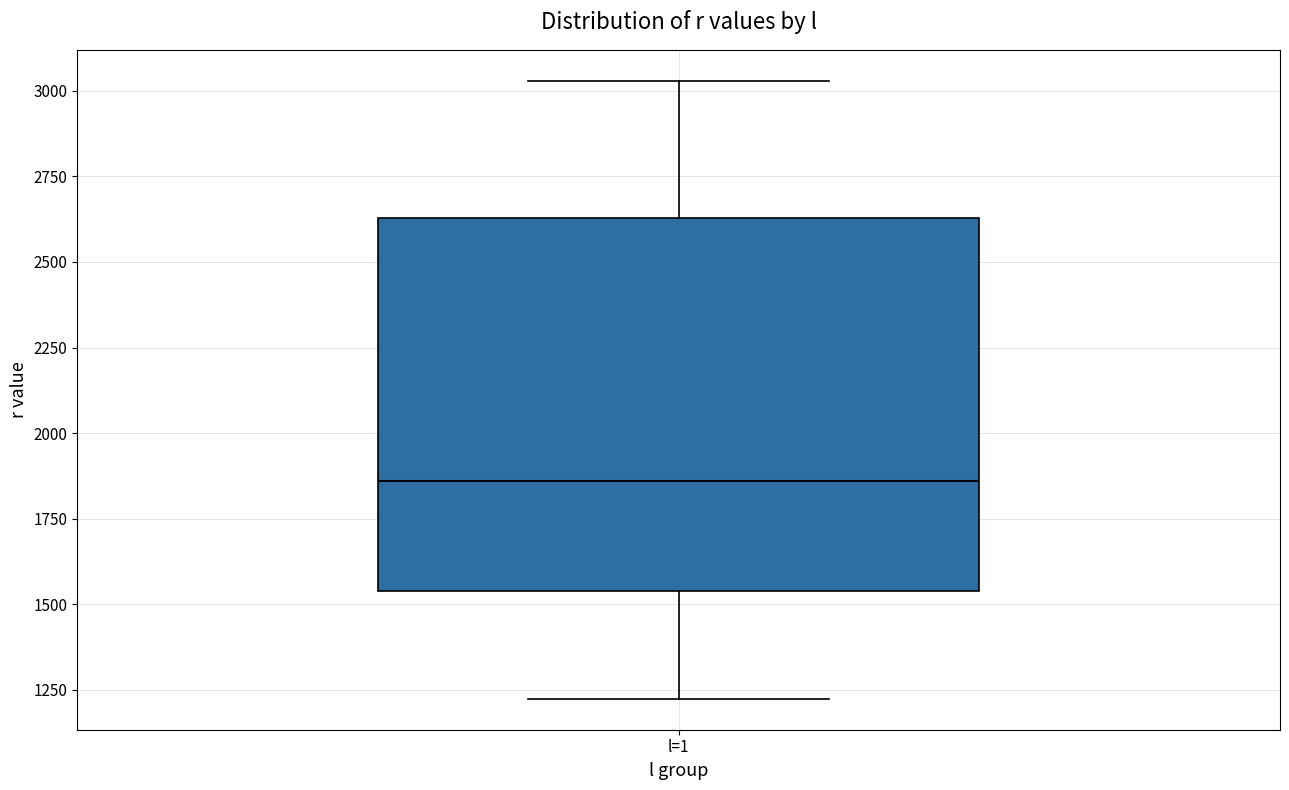

Where is the upper edge of the box for l=1 on the y-axis? The values are not printed on the chart, so give them approximately, as read against the axis.

2650